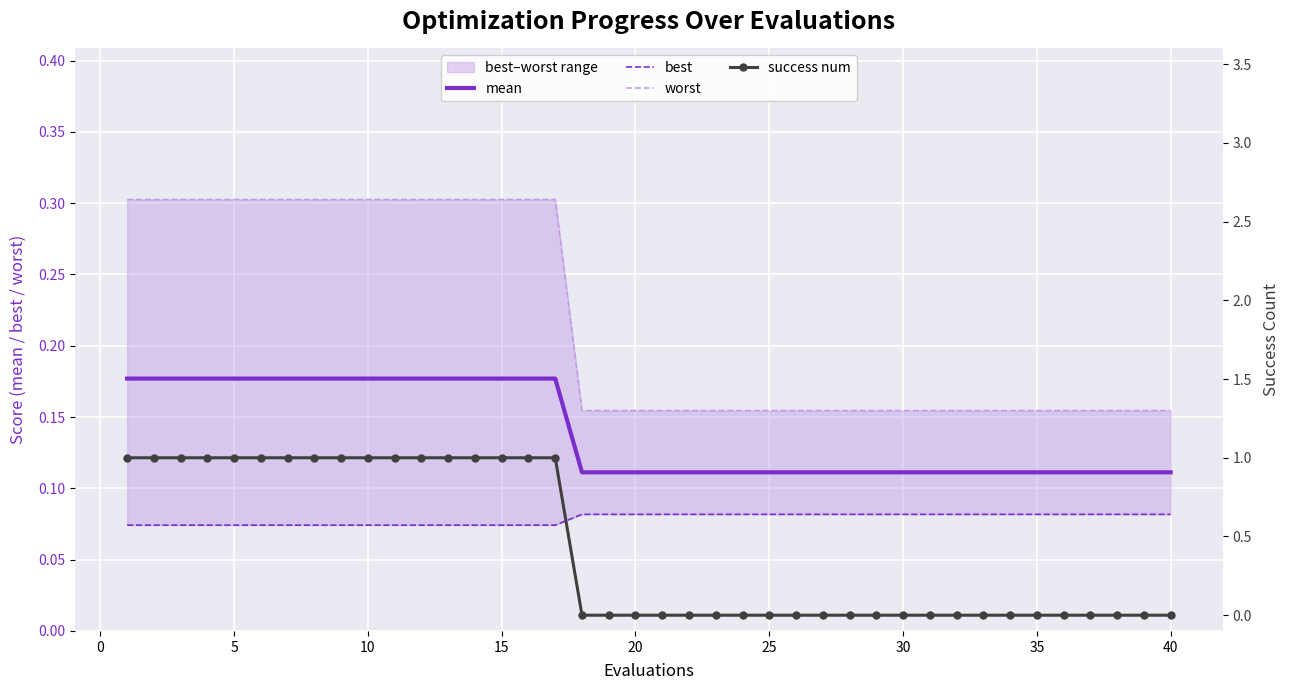

Which series has the largest total across all categories?

success num